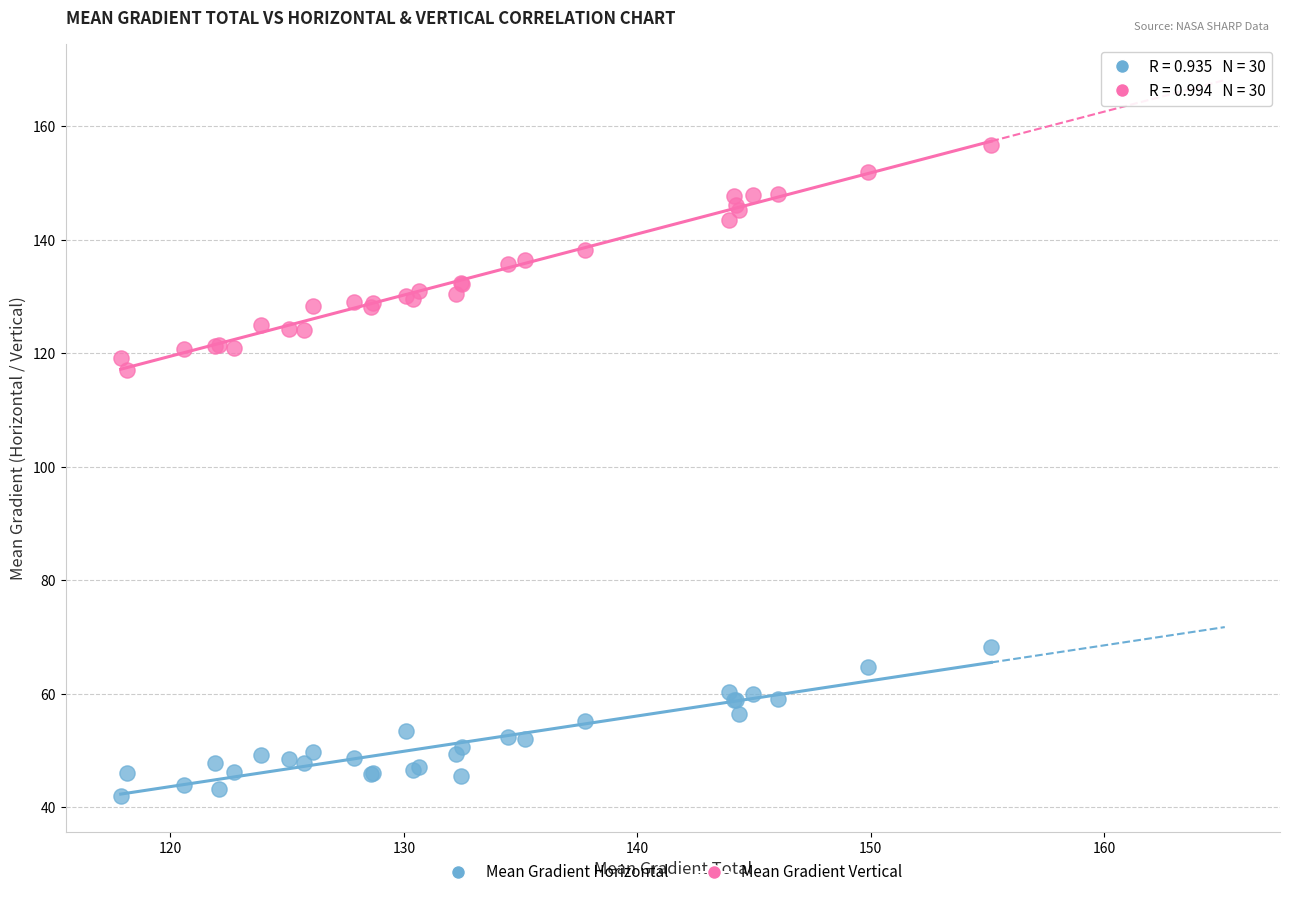

Across all series, what Y value is closest to 99?

117.1